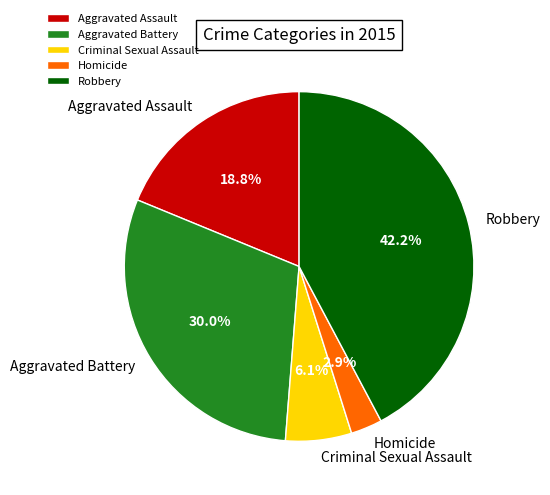

To the nearest percent, what is the average slice percentage?

20%